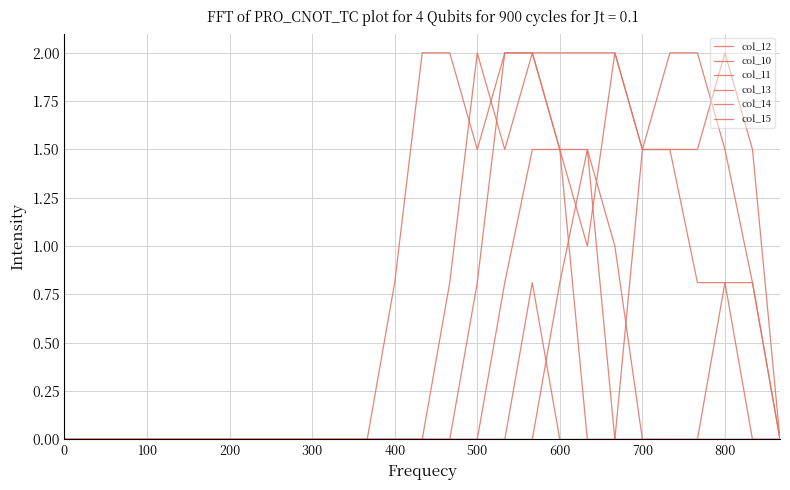

True or false: col_10 and col_11 intersect in this chart.

False